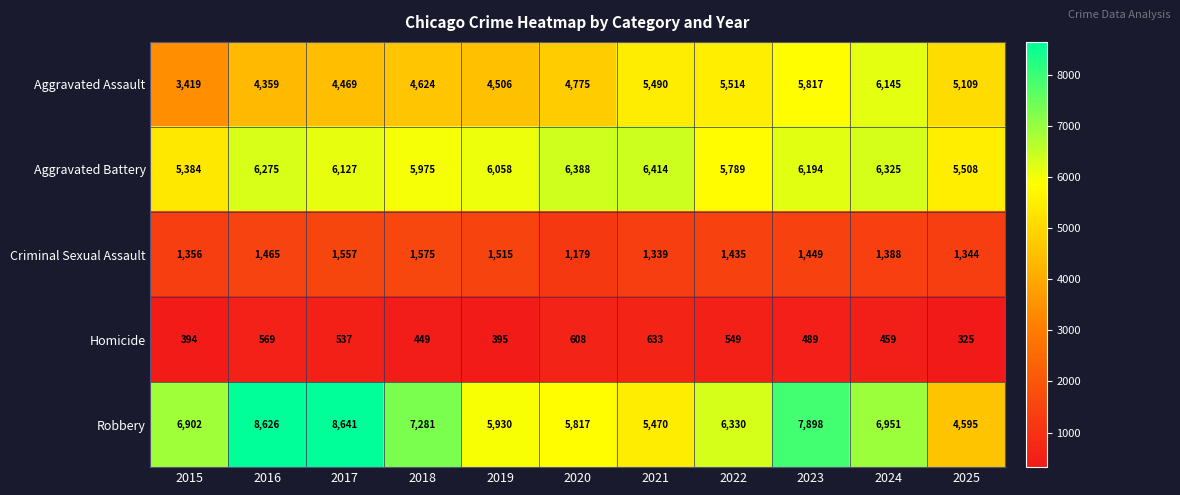

At how many categories does at least one series exceed 7593?

3